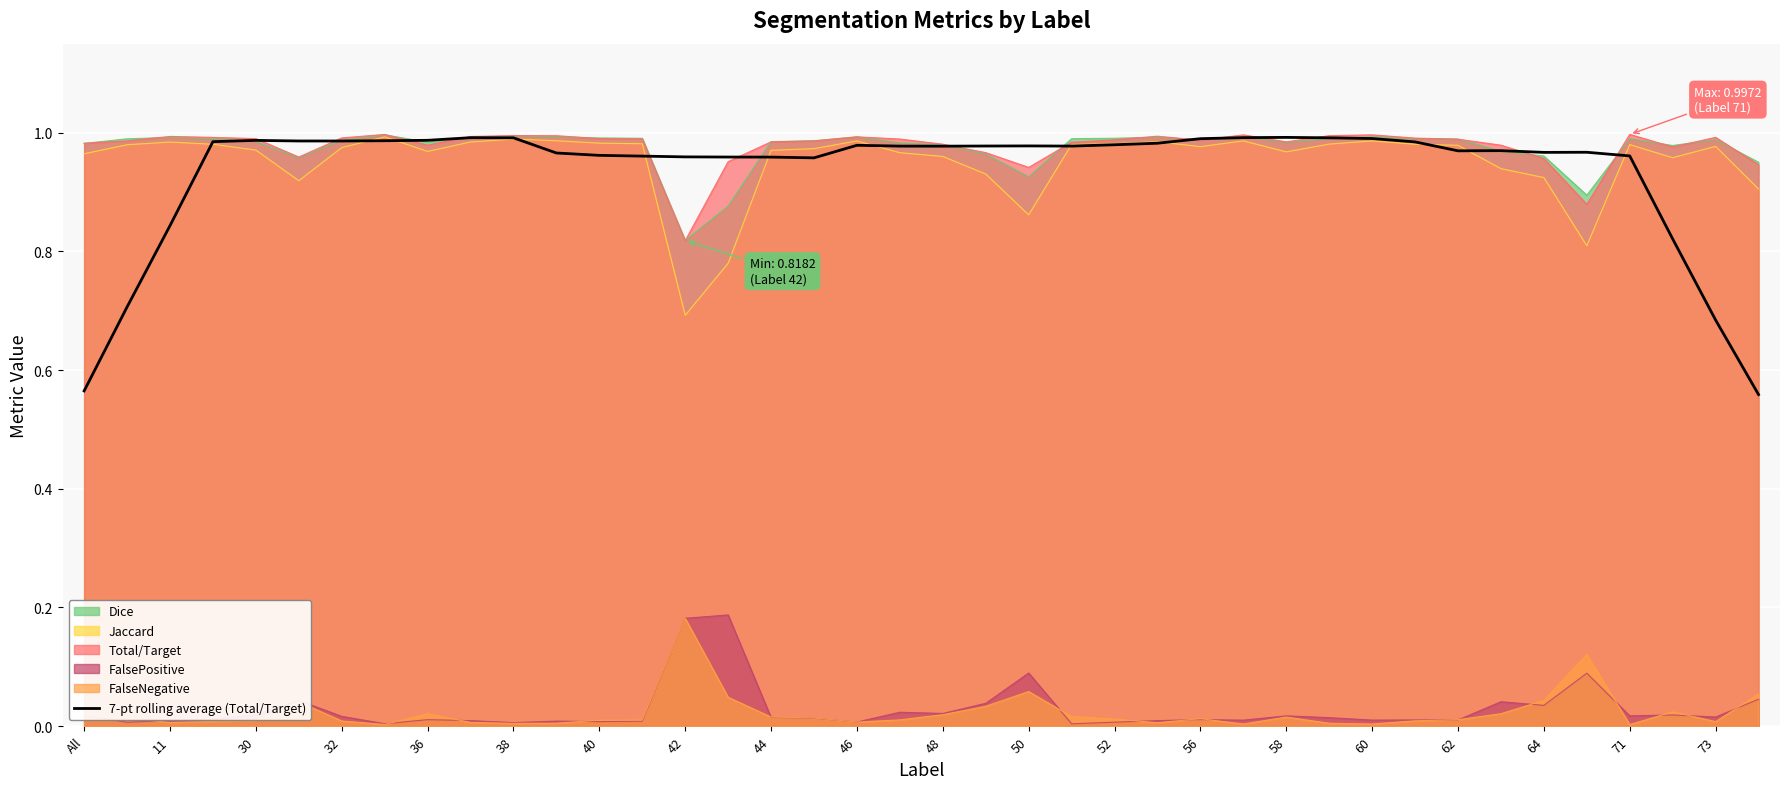

The value of Total/Target at 60 is 1.0. True or false?

True